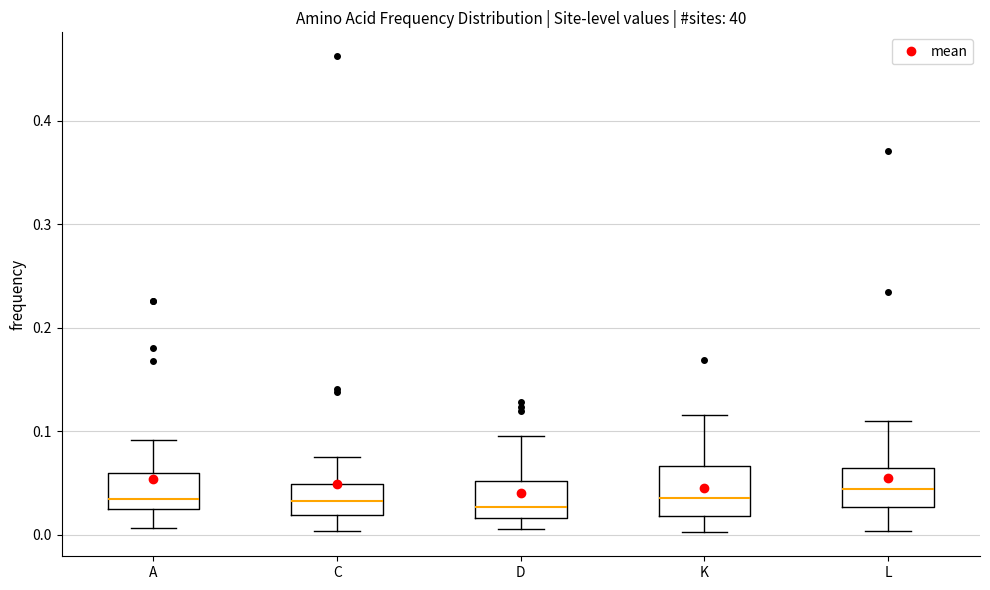

Reading left to right, transcribe this box plot: for each box, give where its median line is, the range the box spans, and where its two whiskers end, as read against the y-axis. The values are not printed on the chart, so give them approximately, as read against the axis.

A: median 0.03, box 0.02 to 0.06, whiskers 0.01 to 0.09
C: median 0.03, box 0.02 to 0.05, whiskers 0.00 to 0.08
D: median 0.03, box 0.02 to 0.05, whiskers 0.01 to 0.10
K: median 0.04, box 0.02 to 0.07, whiskers 0.00 to 0.12
L: median 0.04, box 0.03 to 0.06, whiskers 0.00 to 0.11